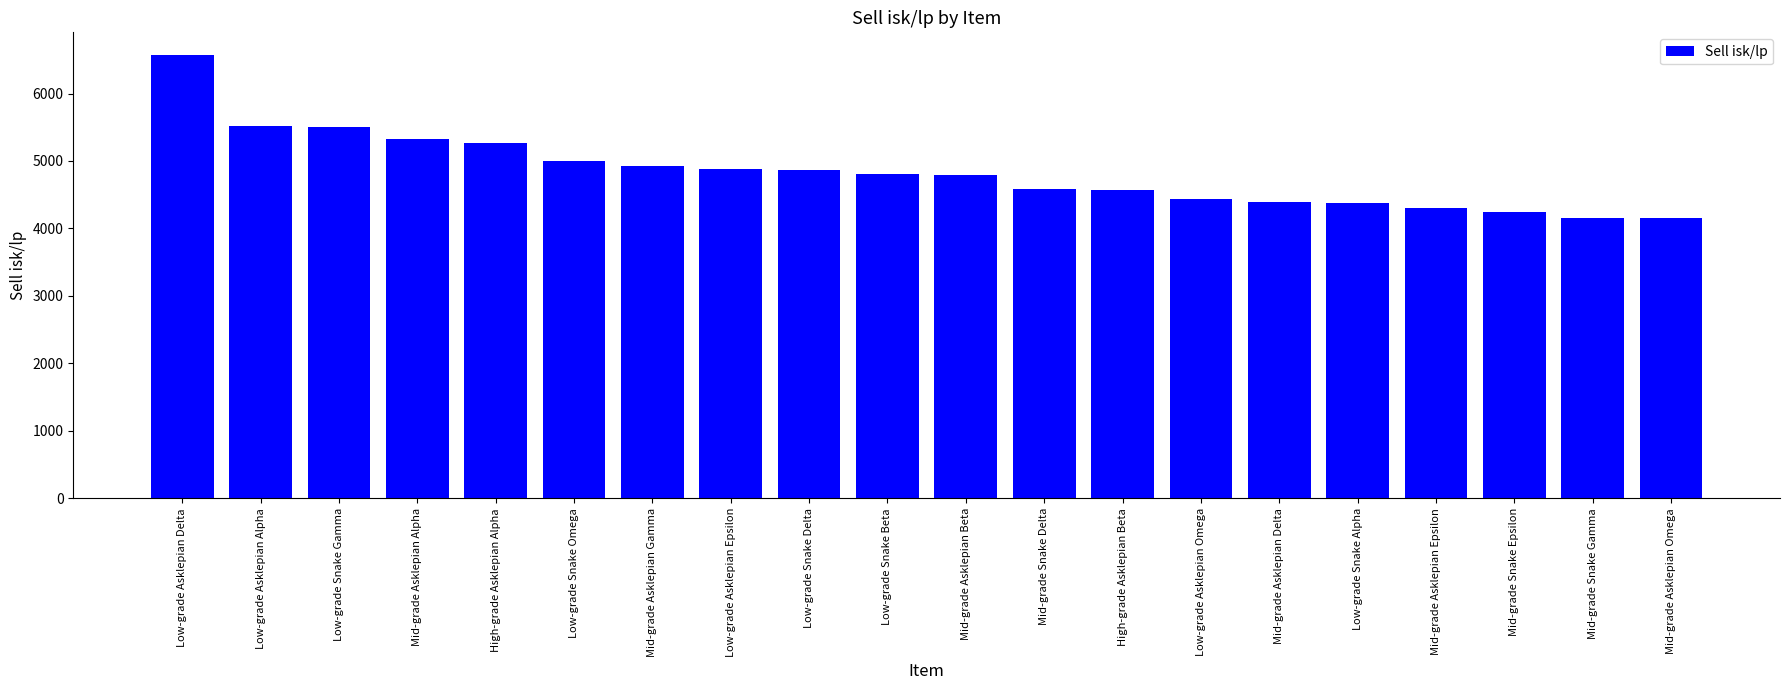

What is the average value?

4834.6